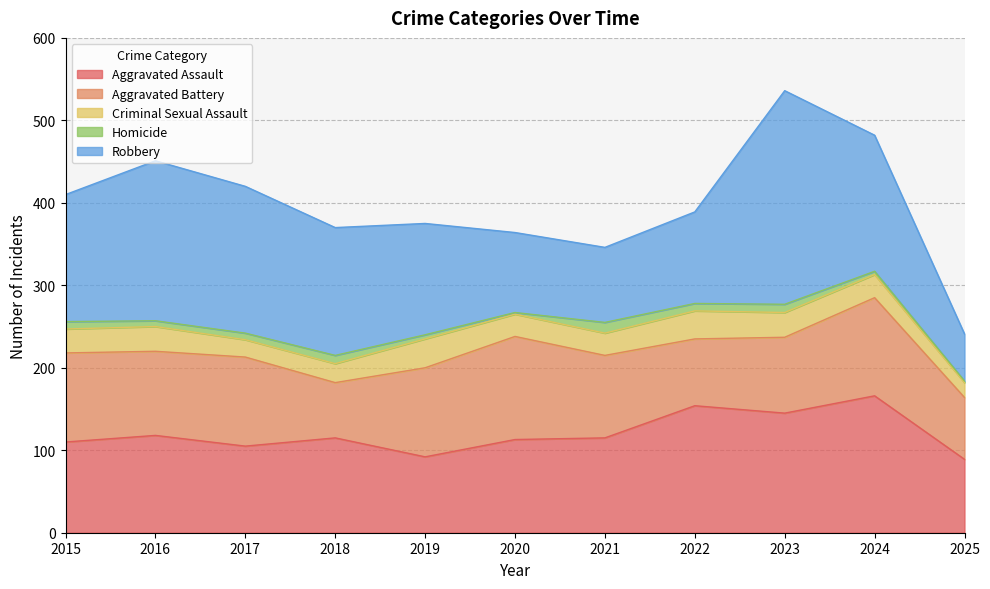

True or false: Homicide has a value of 10 at 2023.

True